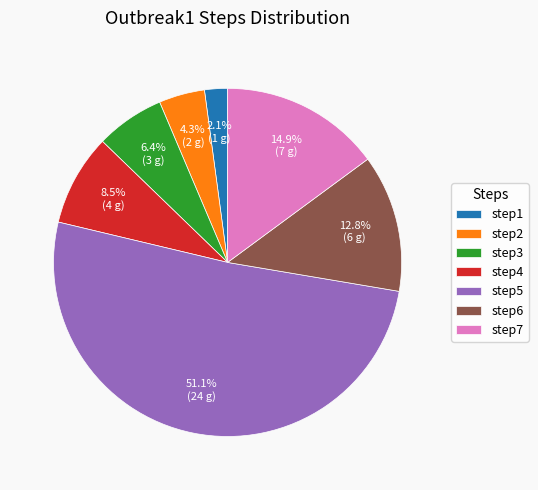

To the nearest percent, what is the combined percentage of step2 and step5?

55%